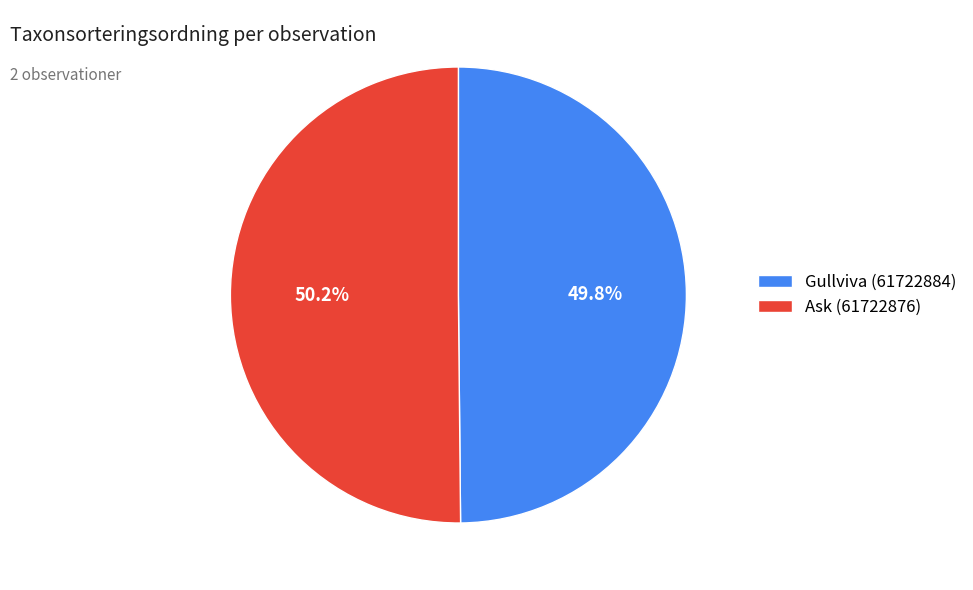

What portion of the pie excludes Ask (61722876)?

49.8%